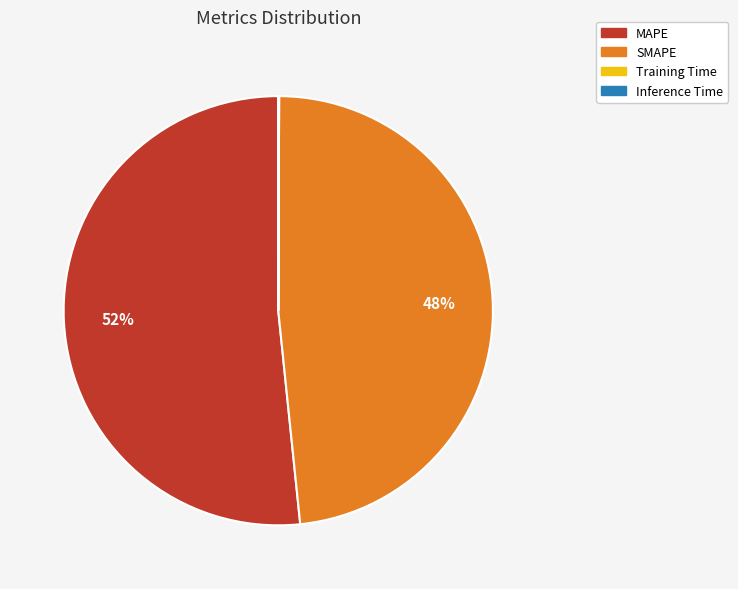

Do MAPE and SMAPE together represent more than half of the pie?

Yes